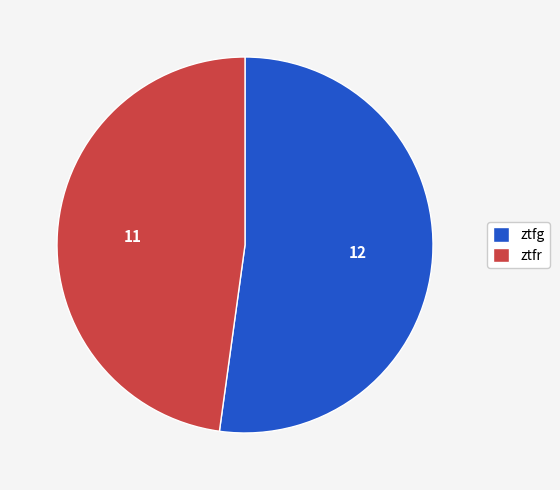

Which category accounts for the majority?

ztfg